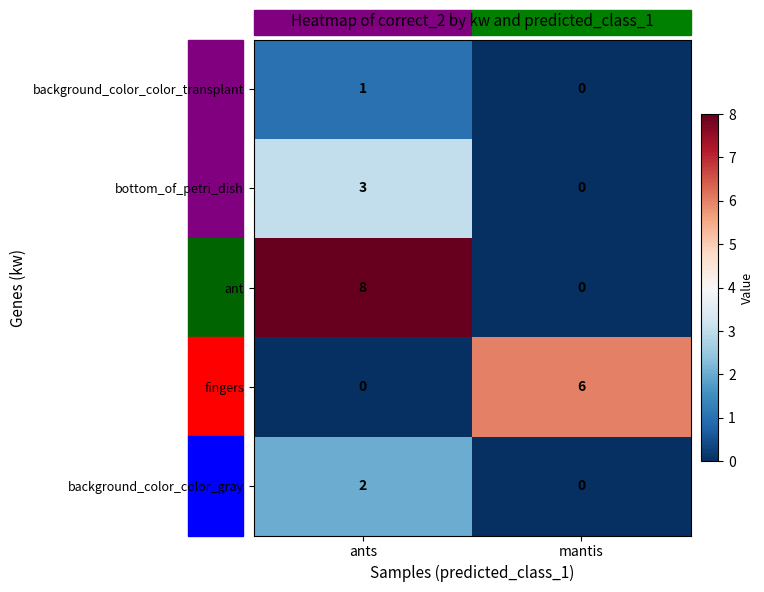

List the labels in order of ant value, smallest first.

mantis, ants